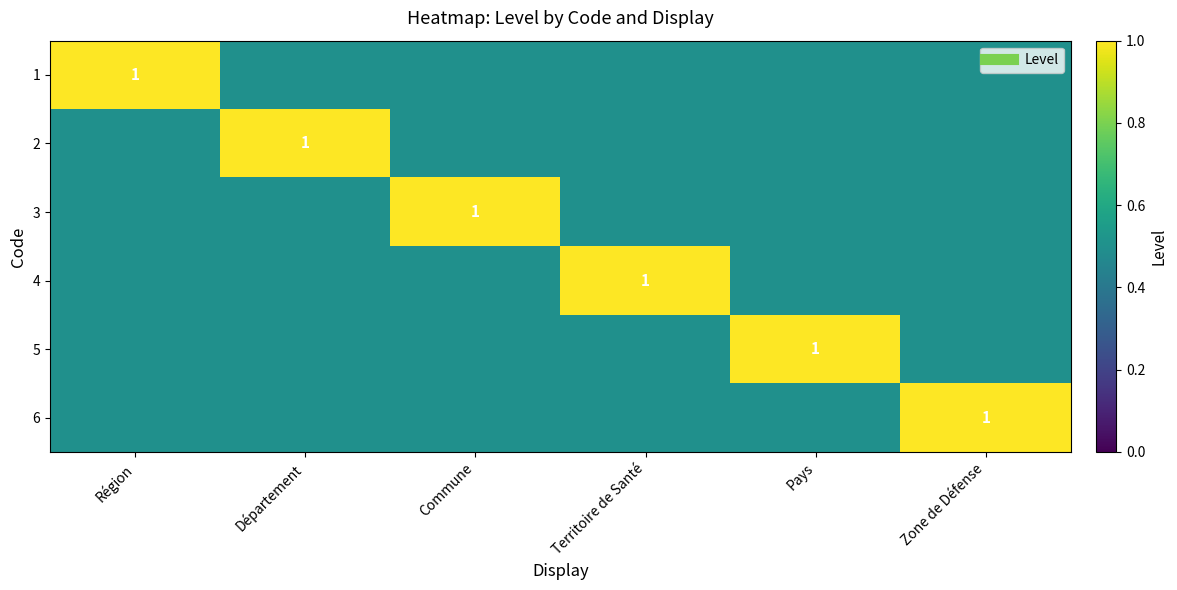

At which label is 6 closest to 0?

Région